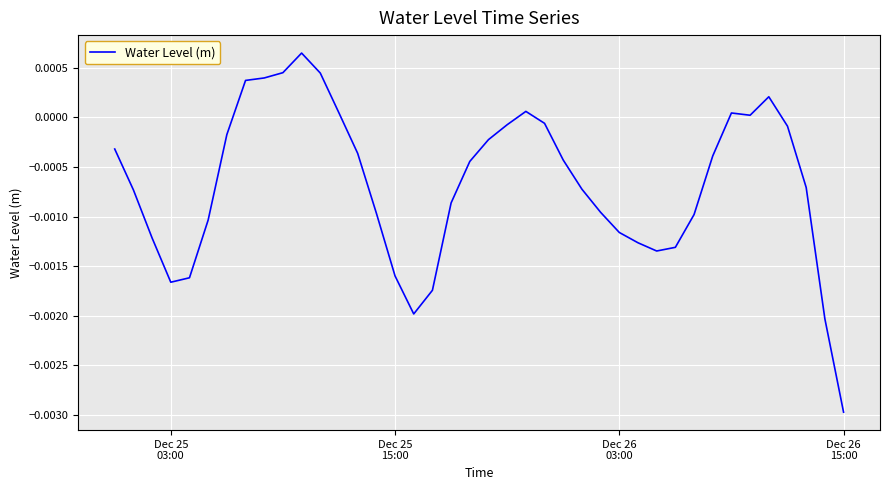

How many points are higher than both their immediate neighbors (excluding endpoints)?

4